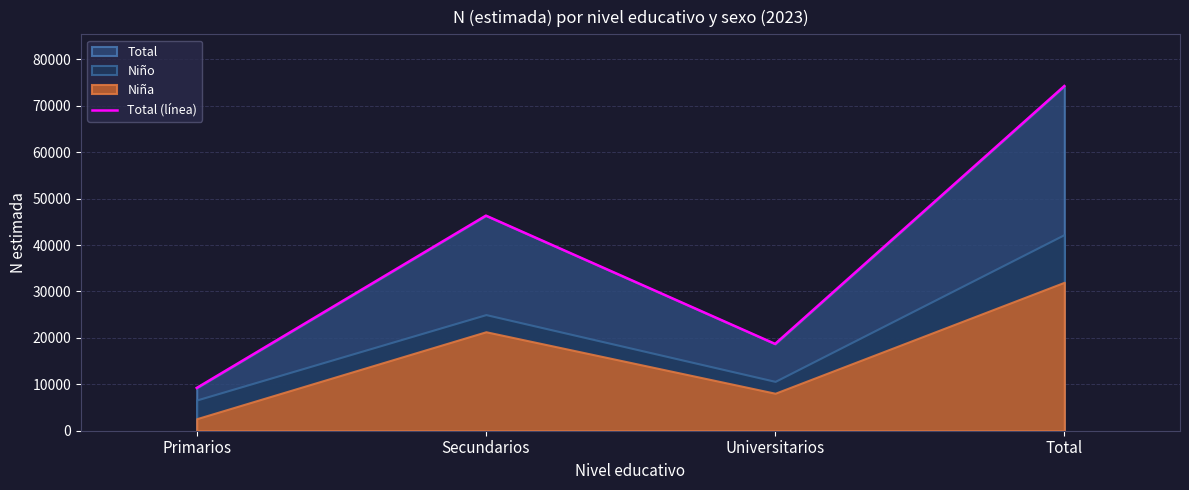

Is it true that Total (línea) equals 26642 at Universitarios?

False